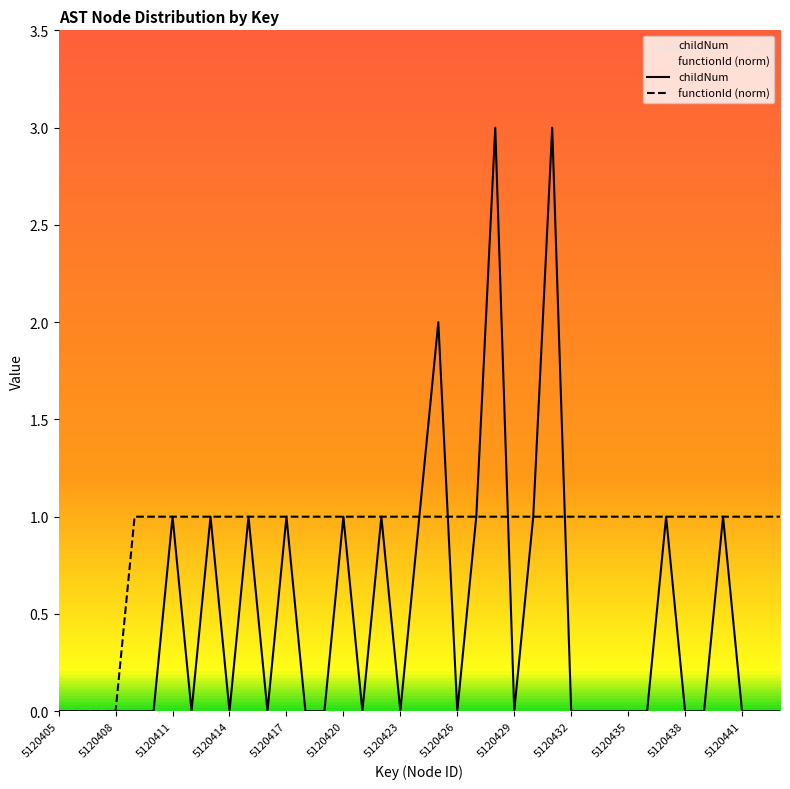

The functionId (norm) series shows 0 at 5120405. True or false?

True